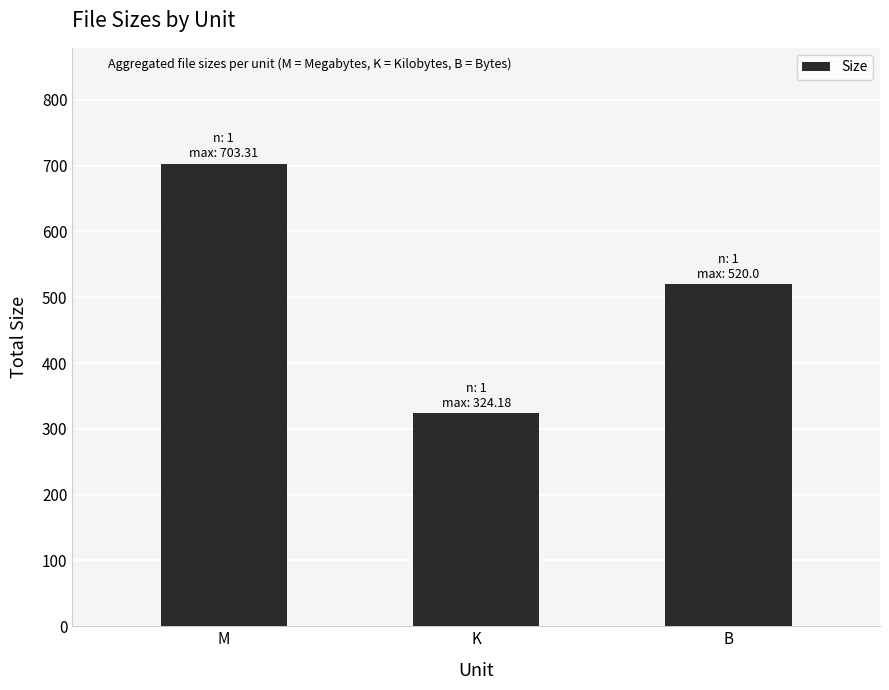

What value does the data have at K?

324.2